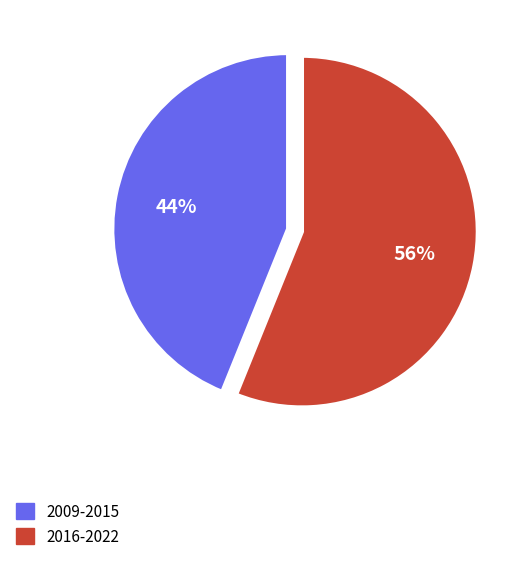

What is the largest slice in the pie chart?

2016-2022